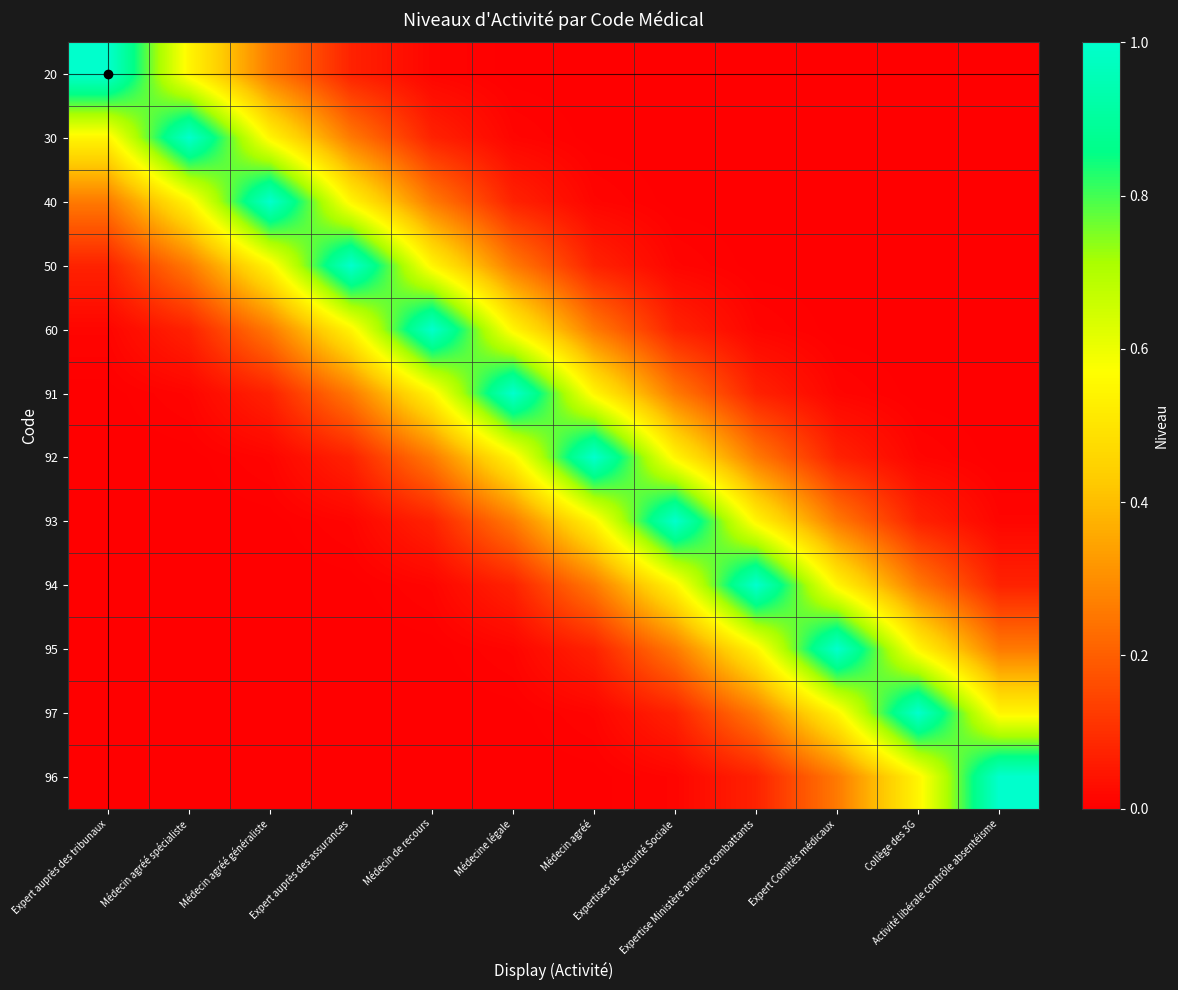

Reading right to left, what are all the values shown in this chart?

20: Activité libérale contrôle absentéisme=0.0	Collège des 3G=0.0	Expert Comités médicaux=0.0	Expertise Ministère anciens combattants=0.0	Expertises de Sécurité Sociale=0.0	Médecin agréé=0.0	Médecine légale=0.0	Médecin de recours=0.0	Expert auprès des assurances=0.1	Médecin agréé généraliste=0.3	Médecin agréé spécialiste=0.5	Expert auprès des tribunaux=1.0
30: Activité libérale contrôle absentéisme=0.0	Collège des 3G=0.0	Expert Comités médicaux=0.0	Expertise Ministère anciens combattants=0.0	Expertises de Sécurité Sociale=0.0	Médecin agréé=0.0	Médecine légale=0.0	Médecin de recours=0.1	Expert auprès des assurances=0.3	Médecin agréé généraliste=0.5	Médecin agréé spécialiste=1.0	Expert auprès des tribunaux=0.5
40: Activité libérale contrôle absentéisme=0.0	Collège des 3G=0.0	Expert Comités médicaux=0.0	Expertise Ministère anciens combattants=0.0	Expertises de Sécurité Sociale=0.0	Médecin agréé=0.0	Médecine légale=0.1	Médecin de recours=0.3	Expert auprès des assurances=0.5	Médecin agréé généraliste=1.0	Médecin agréé spécialiste=0.5	Expert auprès des tribunaux=0.3
50: Activité libérale contrôle absentéisme=0.0	Collège des 3G=0.0	Expert Comités médicaux=0.0	Expertise Ministère anciens combattants=0.0	Expertises de Sécurité Sociale=0.0	Médecin agréé=0.1	Médecine légale=0.3	Médecin de recours=0.5	Expert auprès des assurances=1.0	Médecin agréé généraliste=0.5	Médecin agréé spécialiste=0.3	Expert auprès des tribunaux=0.1
60: Activité libérale contrôle absentéisme=0.0	Collège des 3G=0.0	Expert Comités médicaux=0.0	Expertise Ministère anciens combattants=0.0	Expertises de Sécurité Sociale=0.1	Médecin agréé=0.3	Médecine légale=0.5	Médecin de recours=1.0	Expert auprès des assurances=0.5	Médecin agréé généraliste=0.3	Médecin agréé spécialiste=0.1	Expert auprès des tribunaux=0.0
91: Activité libérale contrôle absentéisme=0.0	Collège des 3G=0.0	Expert Comités médicaux=0.0	Expertise Ministère anciens combattants=0.1	Expertises de Sécurité Sociale=0.3	Médecin agréé=0.5	Médecine légale=1.0	Médecin de recours=0.5	Expert auprès des assurances=0.3	Médecin agréé généraliste=0.1	Médecin agréé spécialiste=0.0	Expert auprès des tribunaux=0.0
92: Activité libérale contrôle absentéisme=0.0	Collège des 3G=0.0	Expert Comités médicaux=0.1	Expertise Ministère anciens combattants=0.3	Expertises de Sécurité Sociale=0.5	Médecin agréé=1.0	Médecine légale=0.5	Médecin de recours=0.3	Expert auprès des assurances=0.1	Médecin agréé généraliste=0.0	Médecin agréé spécialiste=0.0	Expert auprès des tribunaux=0.0
93: Activité libérale contrôle absentéisme=0.0	Collège des 3G=0.1	Expert Comités médicaux=0.3	Expertise Ministère anciens combattants=0.5	Expertises de Sécurité Sociale=1.0	Médecin agréé=0.5	Médecine légale=0.3	Médecin de recours=0.1	Expert auprès des assurances=0.0	Médecin agréé généraliste=0.0	Médecin agréé spécialiste=0.0	Expert auprès des tribunaux=0.0
94: Activité libérale contrôle absentéisme=0.1	Collège des 3G=0.3	Expert Comités médicaux=0.5	Expertise Ministère anciens combattants=1.0	Expertises de Sécurité Sociale=0.5	Médecin agréé=0.3	Médecine légale=0.1	Médecin de recours=0.0	Expert auprès des assurances=0.0	Médecin agréé généraliste=0.0	Médecin agréé spécialiste=0.0	Expert auprès des tribunaux=0.0
95: Activité libérale contrôle absentéisme=0.3	Collège des 3G=0.5	Expert Comités médicaux=1.0	Expertise Ministère anciens combattants=0.5	Expertises de Sécurité Sociale=0.3	Médecin agréé=0.1	Médecine légale=0.0	Médecin de recours=0.0	Expert auprès des assurances=0.0	Médecin agréé généraliste=0.0	Médecin agréé spécialiste=0.0	Expert auprès des tribunaux=0.0
97: Activité libérale contrôle absentéisme=0.5	Collège des 3G=1.0	Expert Comités médicaux=0.5	Expertise Ministère anciens combattants=0.3	Expertises de Sécurité Sociale=0.1	Médecin agréé=0.0	Médecine légale=0.0	Médecin de recours=0.0	Expert auprès des assurances=0.0	Médecin agréé généraliste=0.0	Médecin agréé spécialiste=0.0	Expert auprès des tribunaux=0.0
96: Activité libérale contrôle absentéisme=1.0	Collège des 3G=0.5	Expert Comités médicaux=0.3	Expertise Ministère anciens combattants=0.1	Expertises de Sécurité Sociale=0.0	Médecin agréé=0.0	Médecine légale=0.0	Médecin de recours=0.0	Expert auprès des assurances=0.0	Médecin agréé généraliste=0.0	Médecin agréé spécialiste=0.0	Expert auprès des tribunaux=0.0